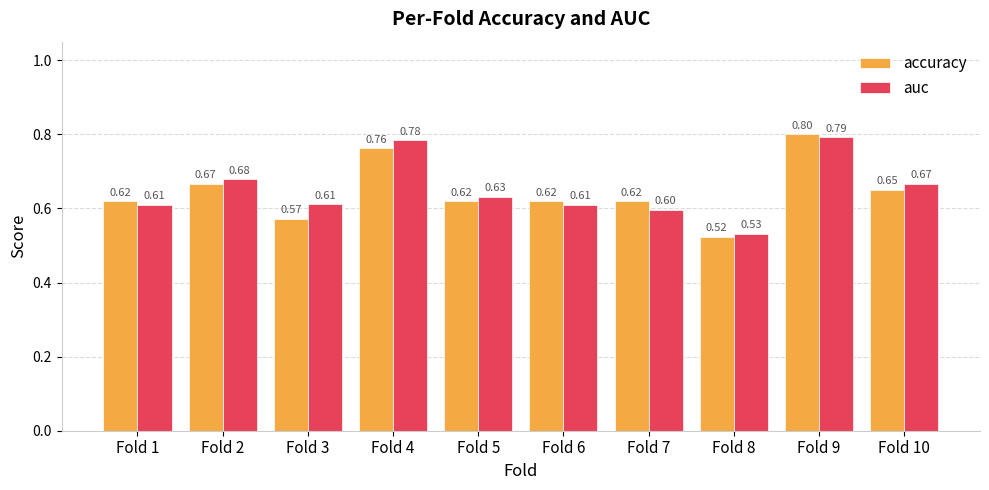

Rank the series at Fold 3 from highest to lowest value.

auc, accuracy